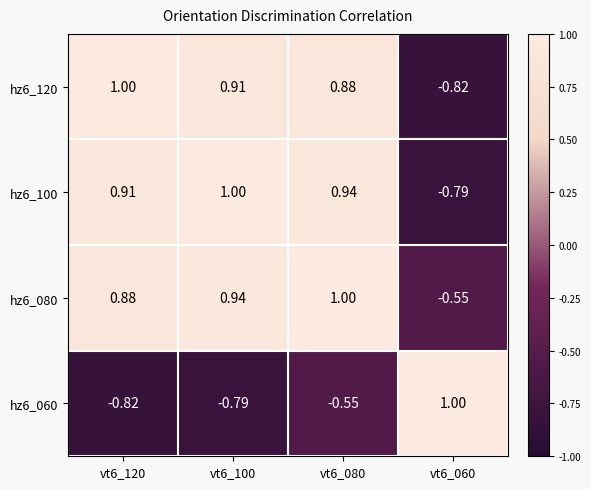

What is the total value across all series at vt6_080?

2.3